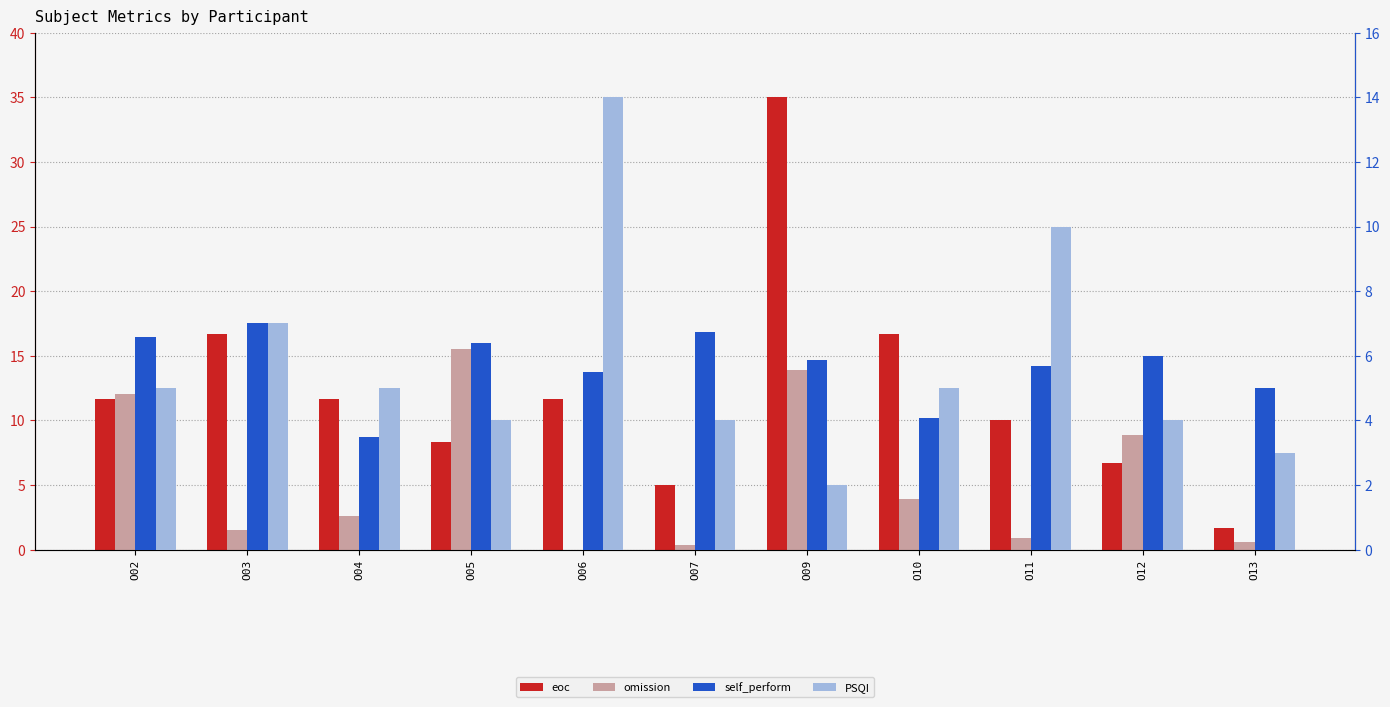

How many data points in PSQI are above 5?

3